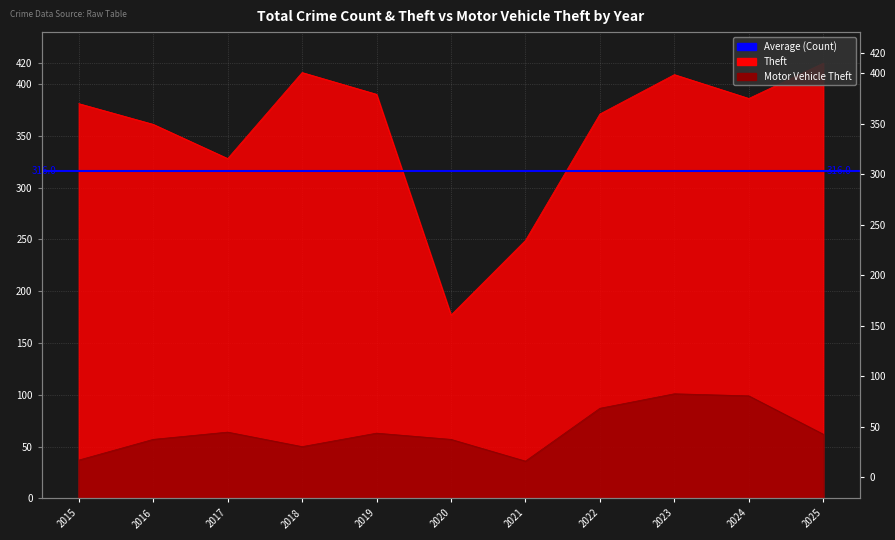

True or false: Theft has a value of 249 at 2021.

True